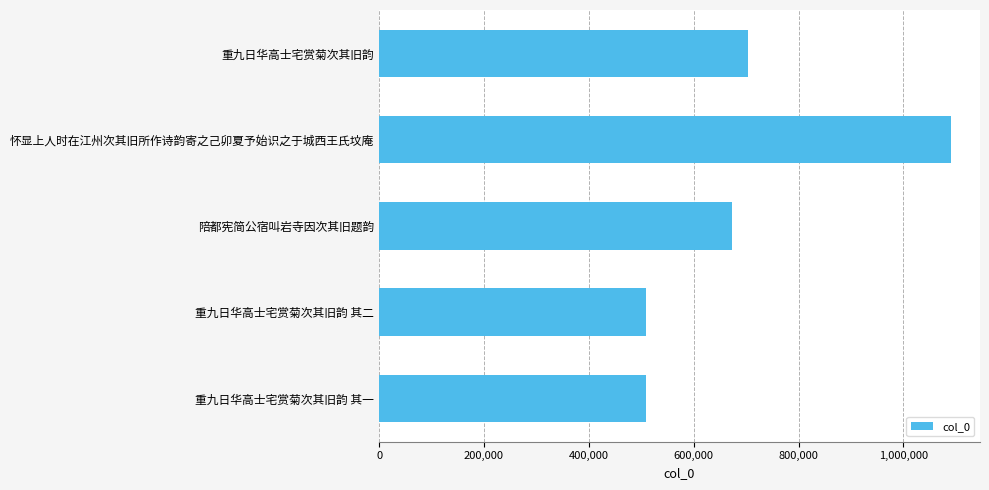

Between 重九日华高士宅赏菊次其旧韵 其一 and 重九日华高士宅赏菊次其旧韵, which is larger?

重九日华高士宅赏菊次其旧韵